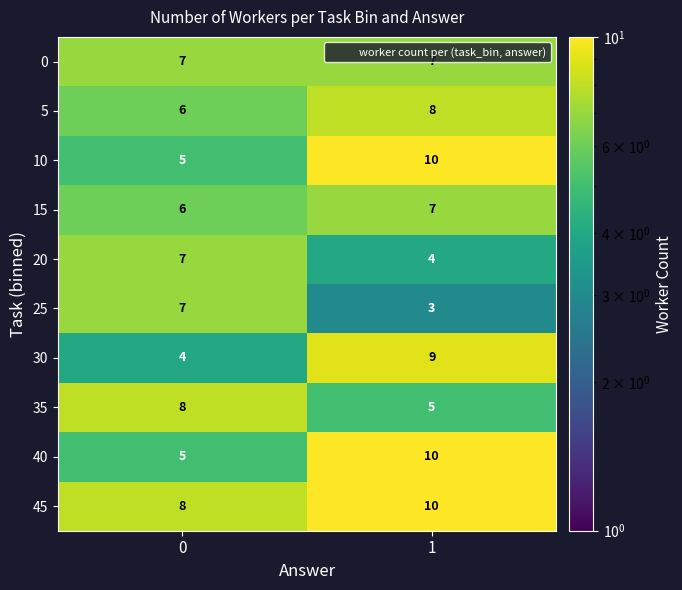

The 5 series shows 8 at 1. True or false?

True